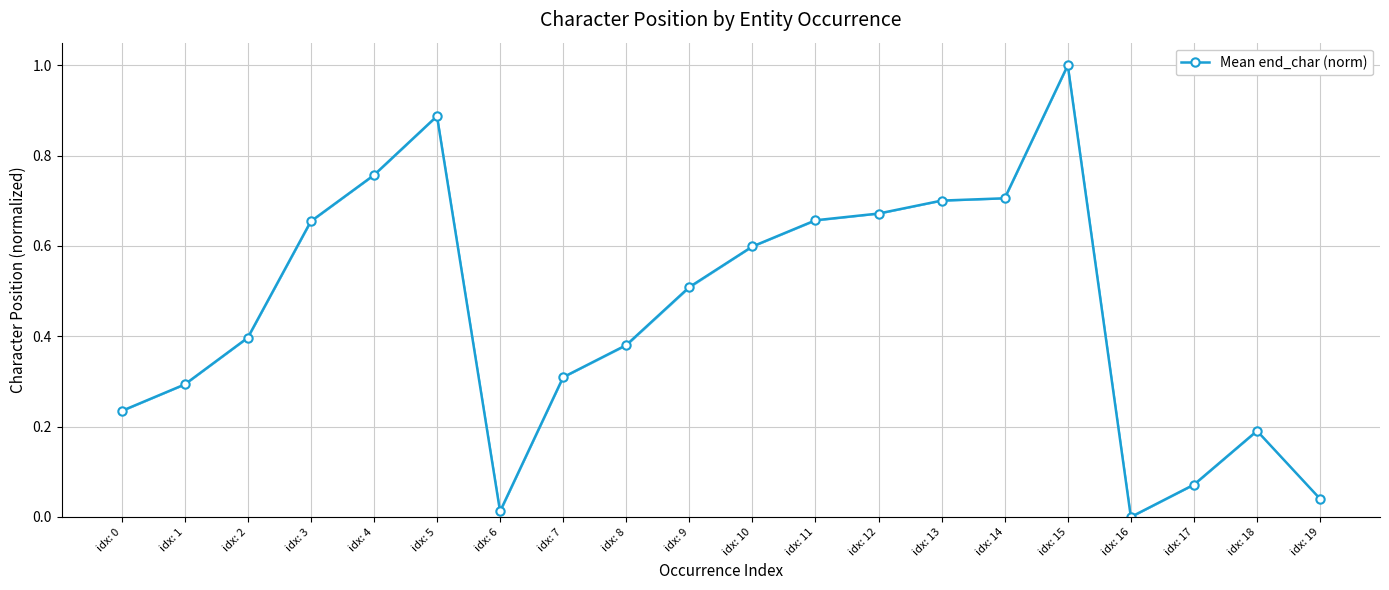

Which category has the lowest value across all series?

idx: 16